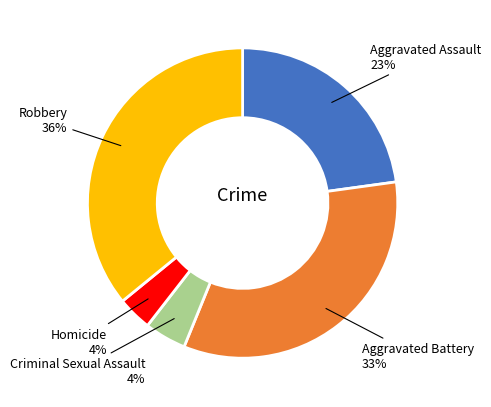

How many segments does this pie chart have?

5